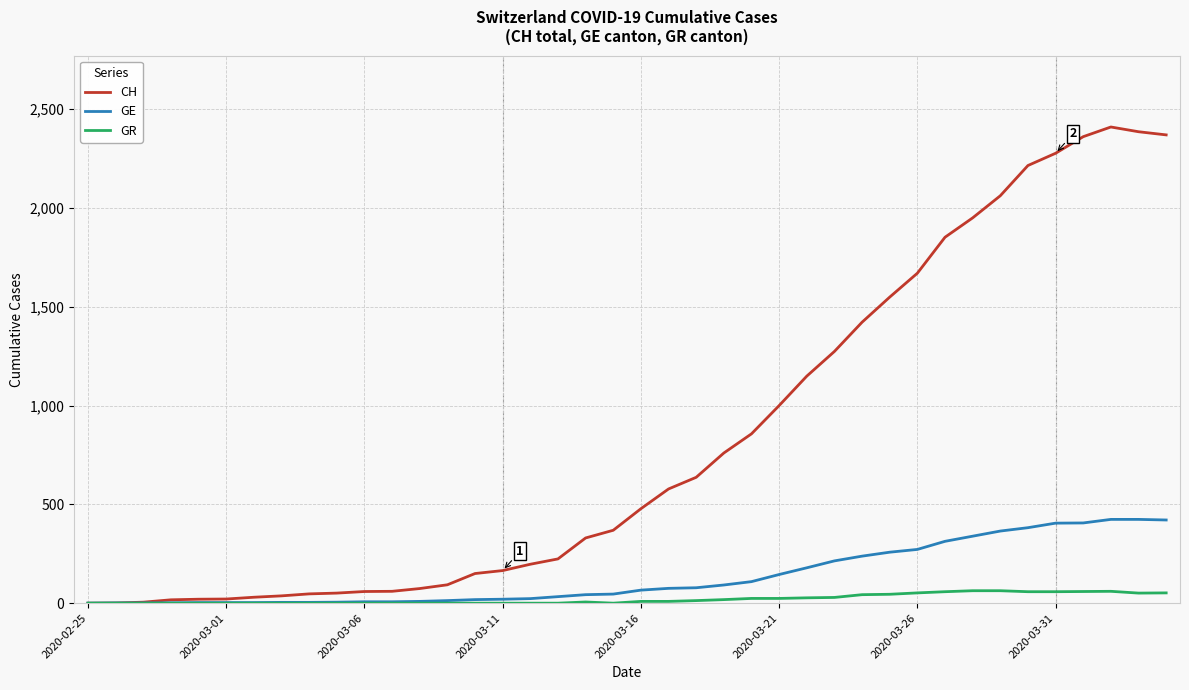

What is the difference between the second highest and second lowest values in the GR series?

63